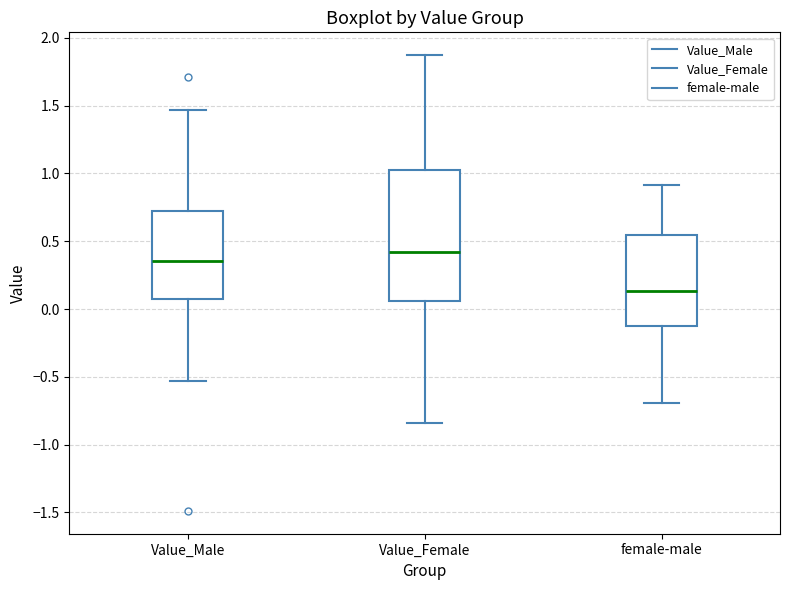

Reading left to right, read every box against the y-axis: the position of its median line, the range the box covers, and the ends of its whiskers. The values are not printed on the chart, so give them approximately, as read against the axis.

Value_Male: median 0.35, box 0.05 to 0.70, whiskers -0.55 to 1.45
Value_Female: median 0.40, box 0.05 to 1.05, whiskers -0.85 to 1.85
female-male: median 0.15, box -0.10 to 0.55, whiskers -0.70 to 0.90